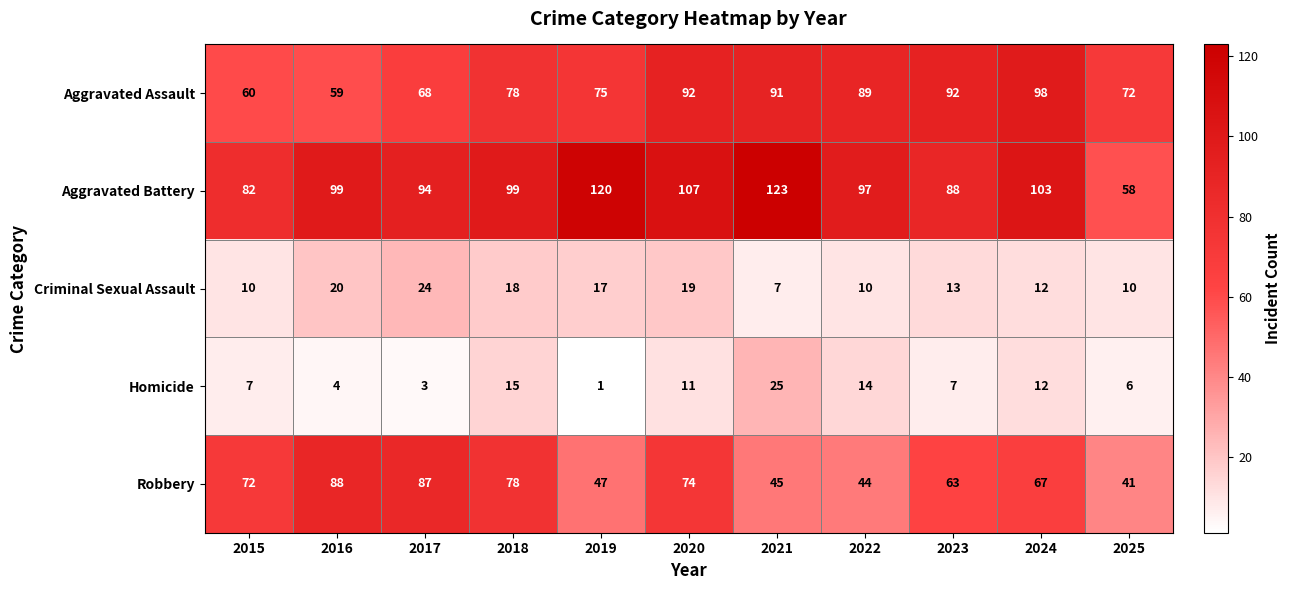

Where does the Criminal Sexual Assault series first go above 13?

2016